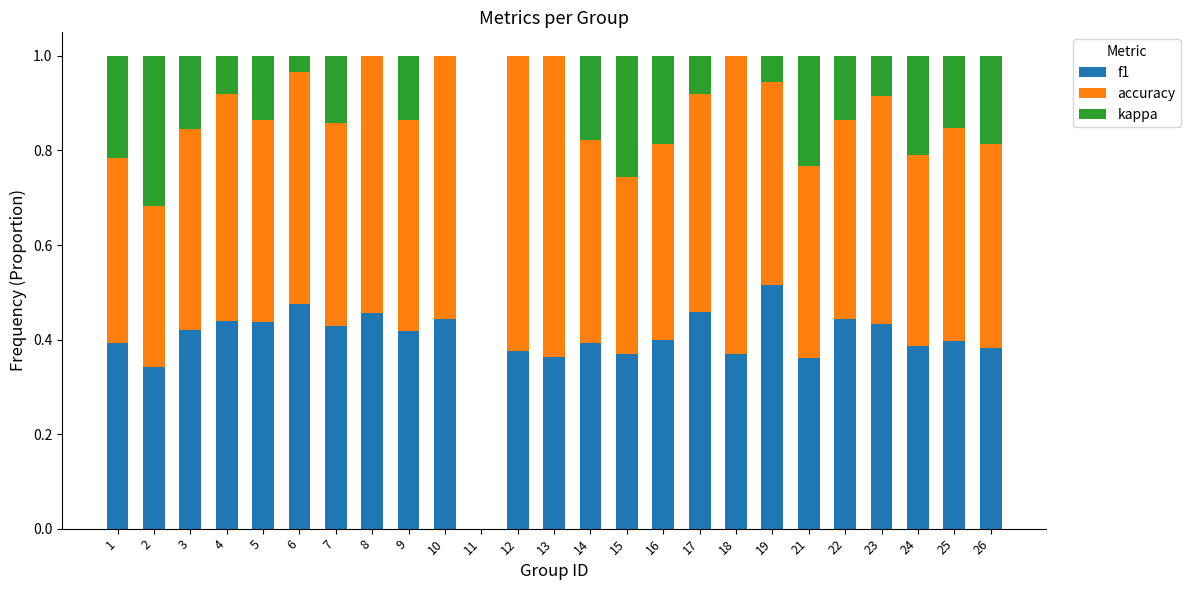

What is the total value across all series at 12?

1.0